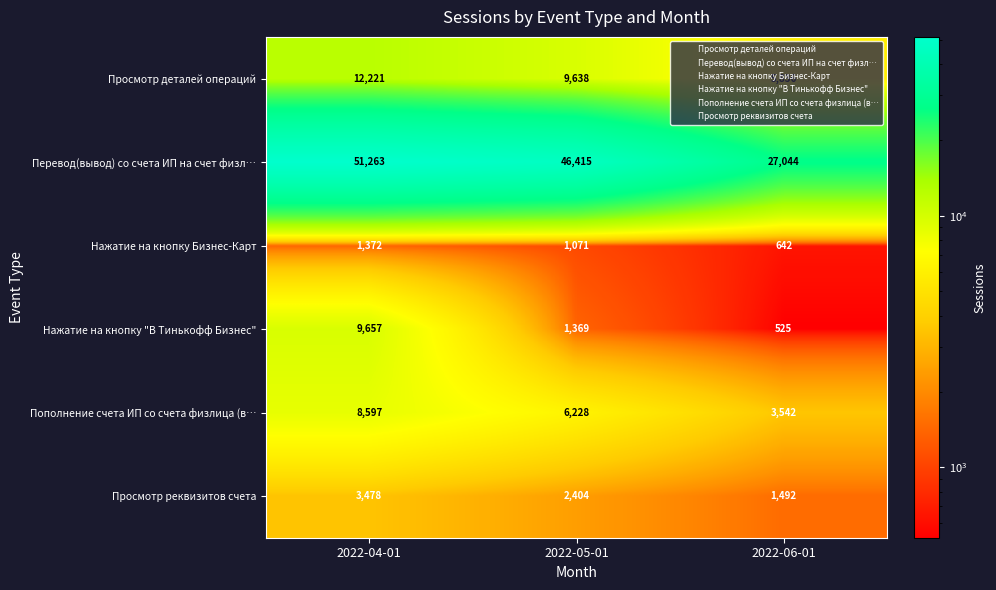

How many Просмотр реквизитов счета values are between 1492 and 3478?

3